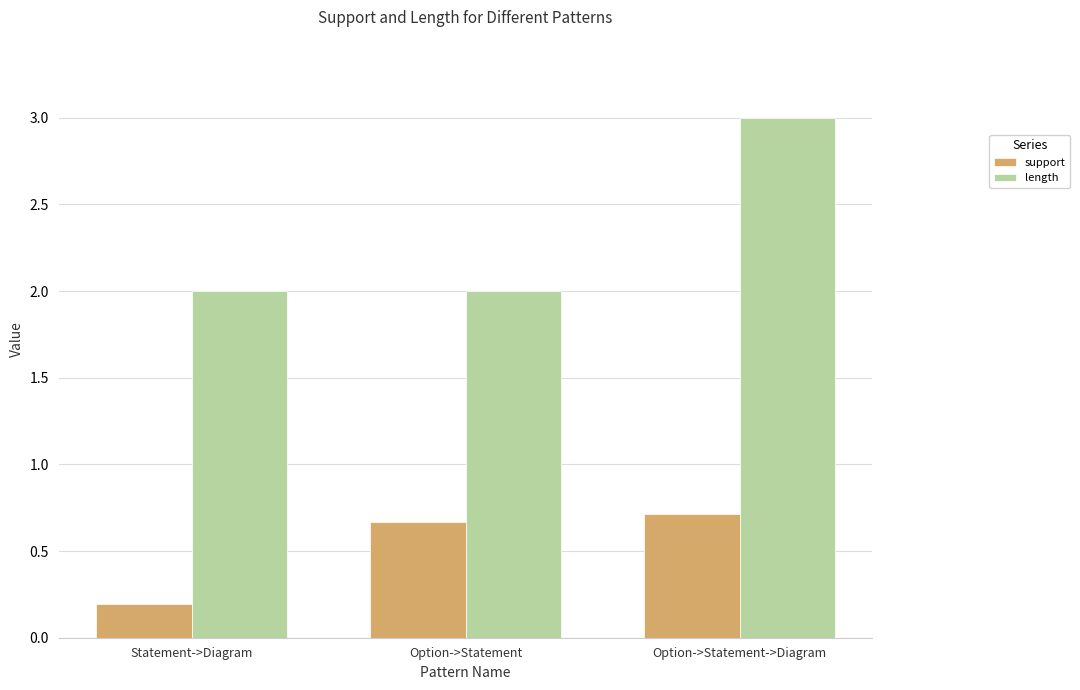

Rank the series by their maximum value, from highest to lowest.

length, support